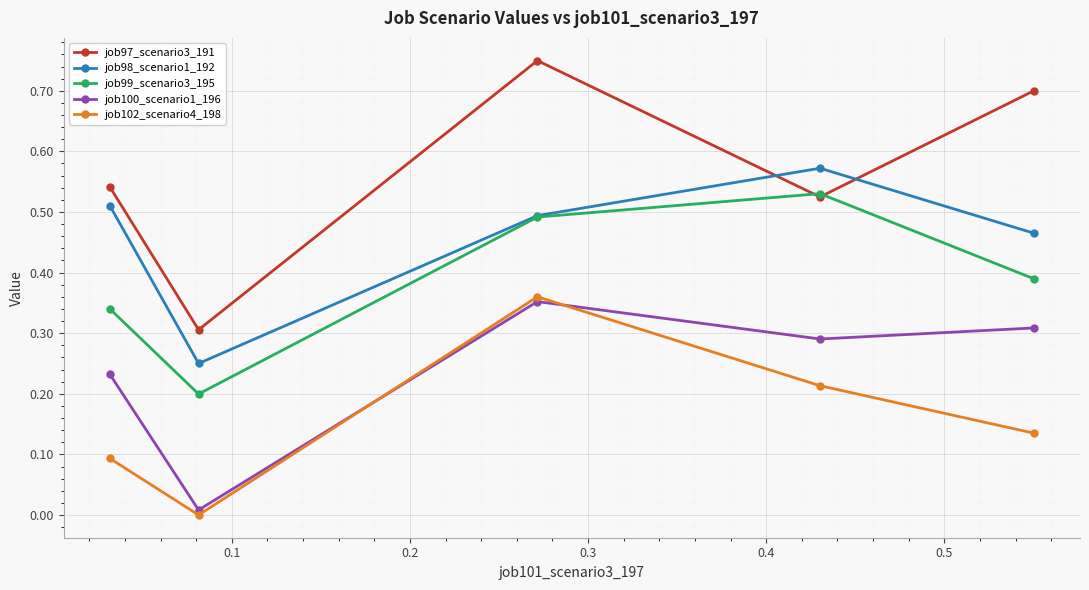

How many intersections are there between job102_scenario4_198 and job100_scenario1_196?

2